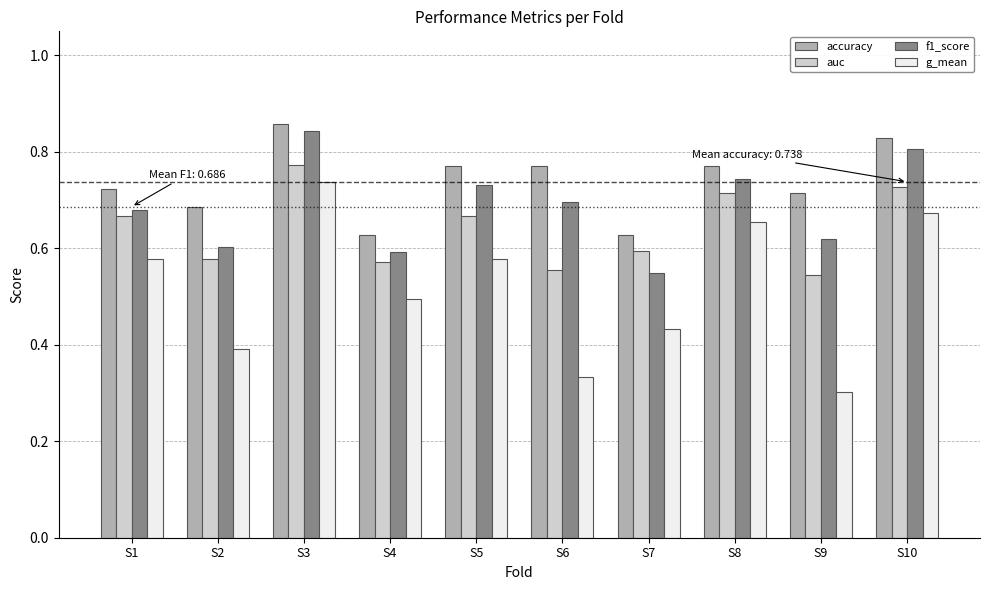

What is the sum of the accuracy values at S7 and S5?

1.4